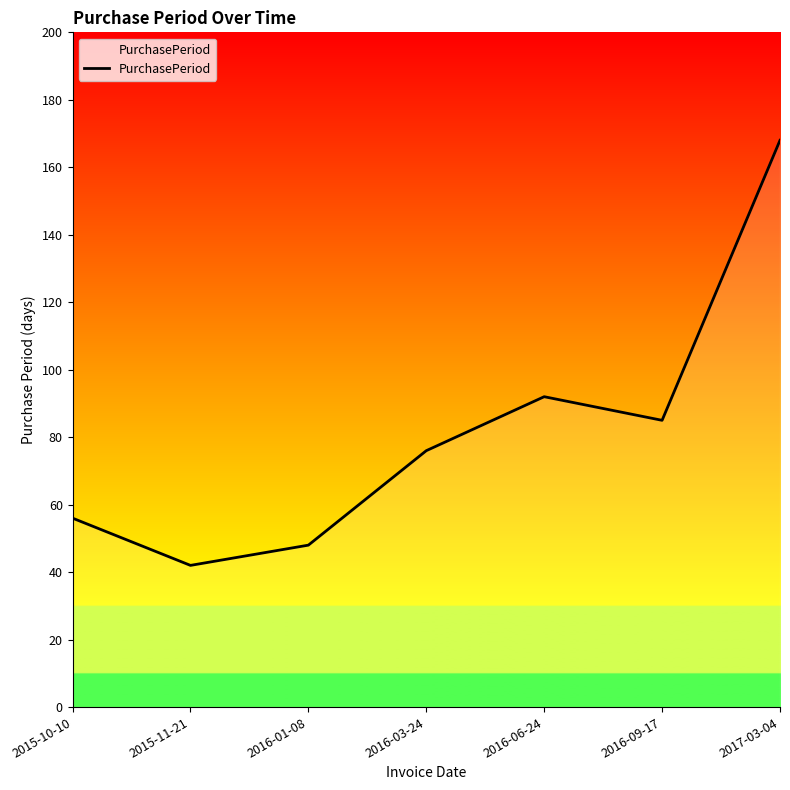

How many lines are shown in the chart?

1